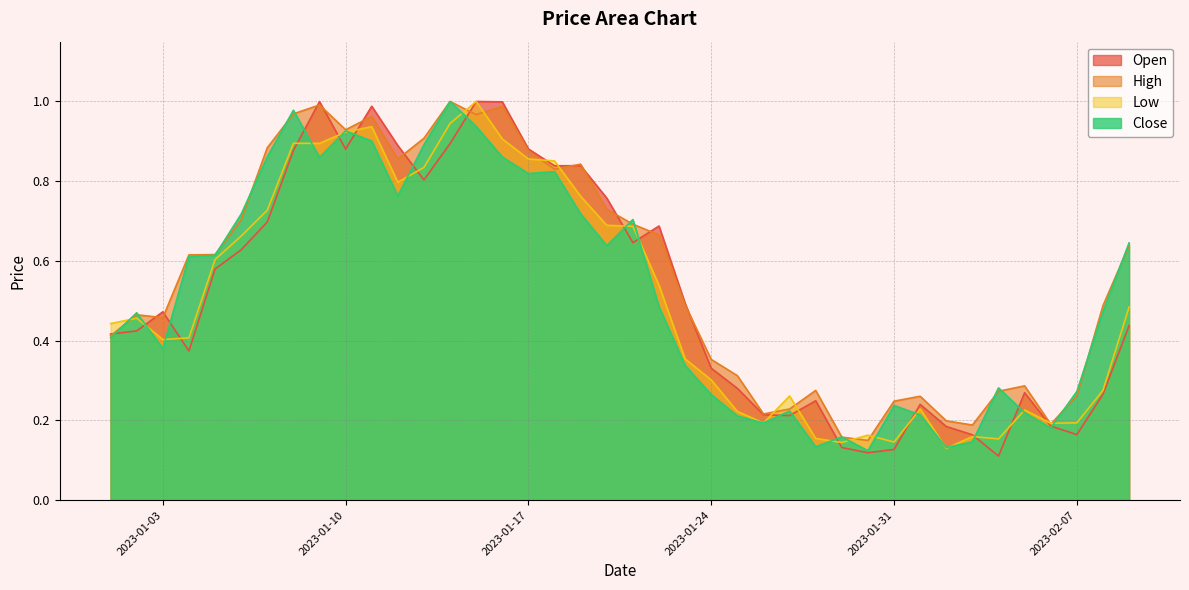

Which series has the largest range (max minus min)?

Open